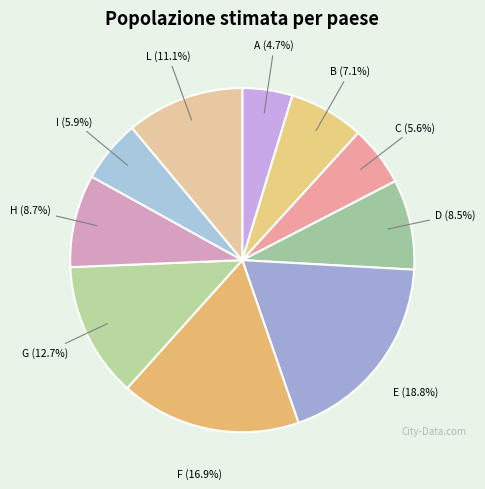

Which slice is the smallest?

A